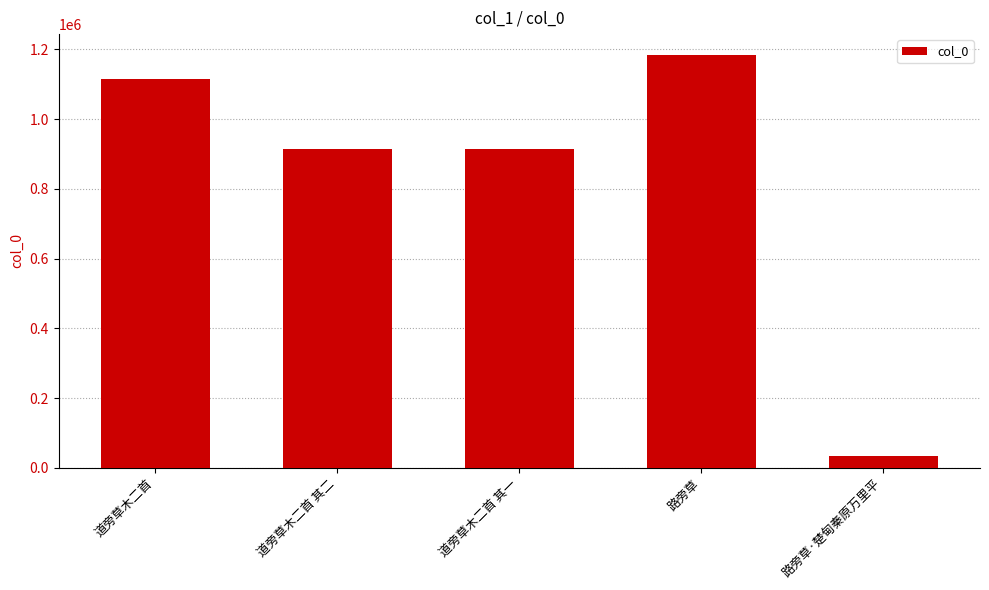

How many series are shown in this chart?

1